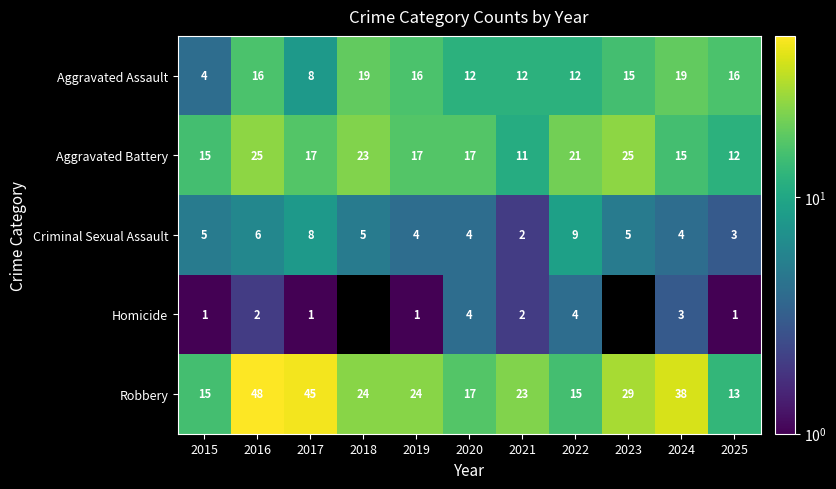

How many values in the Aggravated Battery series are below 17?

4